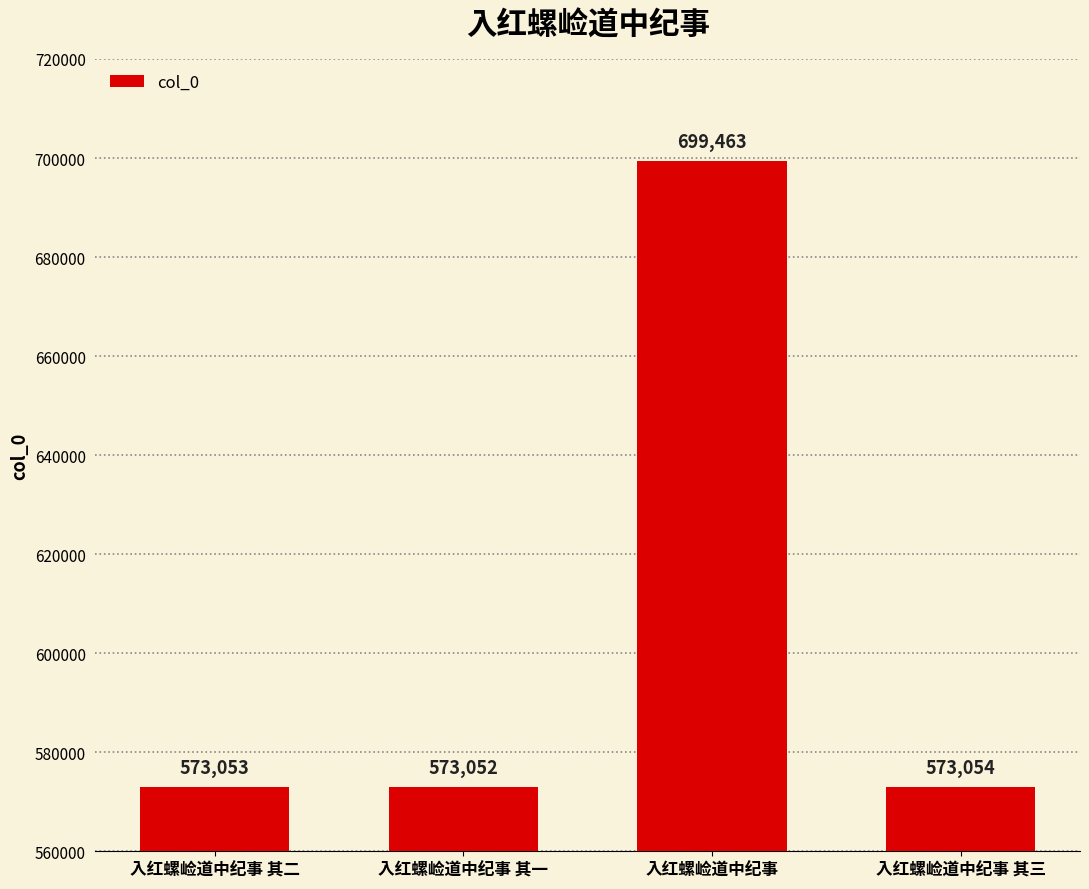

Reading left to right, list all the values displayed in this chart.

入红螺崄道中纪事 其二=573053	入红螺崄道中纪事 其一=573052	入红螺崄道中纪事=699463	入红螺崄道中纪事 其三=573054